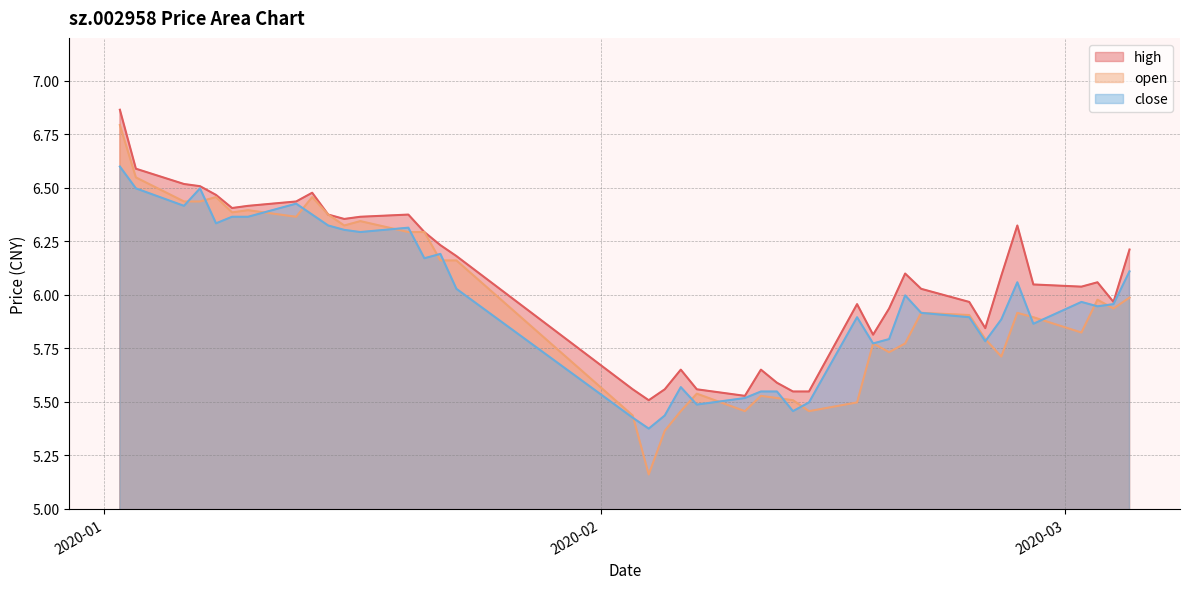

At 2020-02-17, list the series in order from smallest to largest.

open, close, high